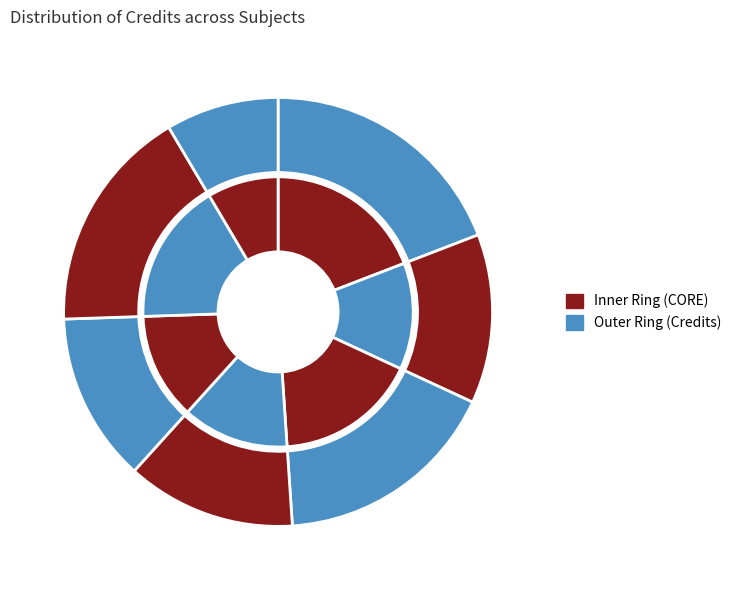

True or false: CS201 accounts for 19% of the total.

True